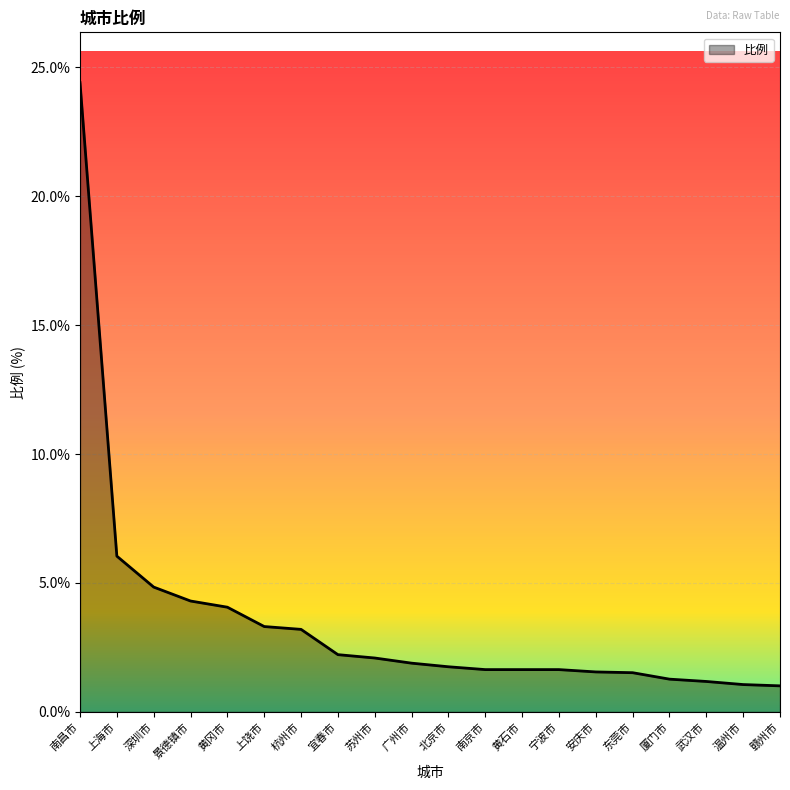

At which category does the chart reach its peak across all series?

南昌市